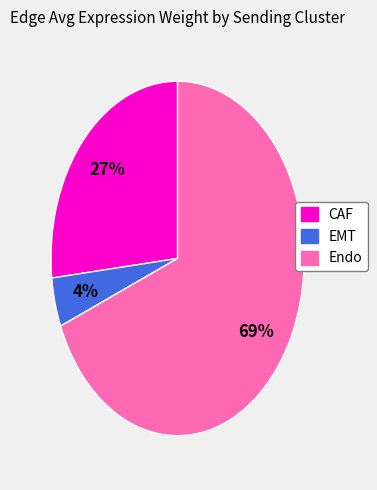

What is the smallest slice in the pie chart?

EMT